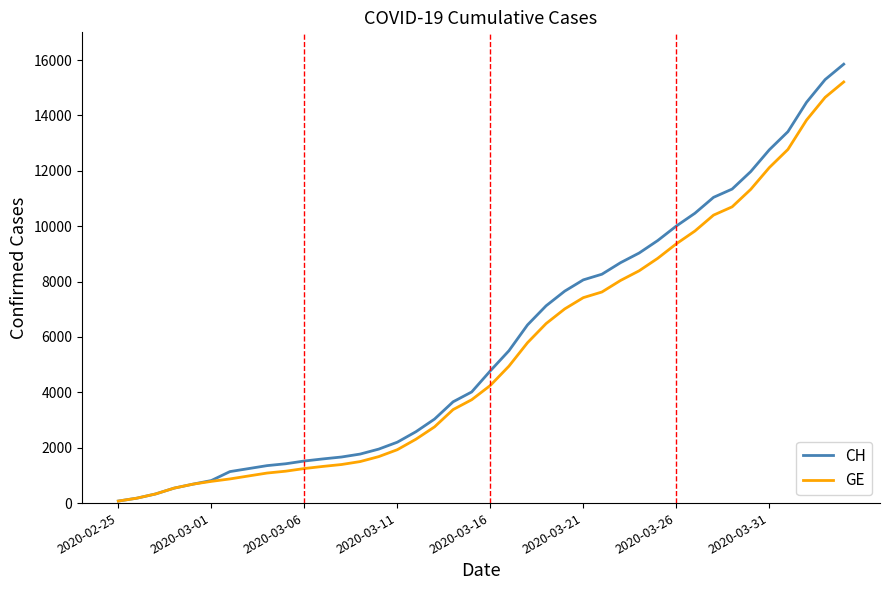

Which series has the largest range (max minus min)?

CH